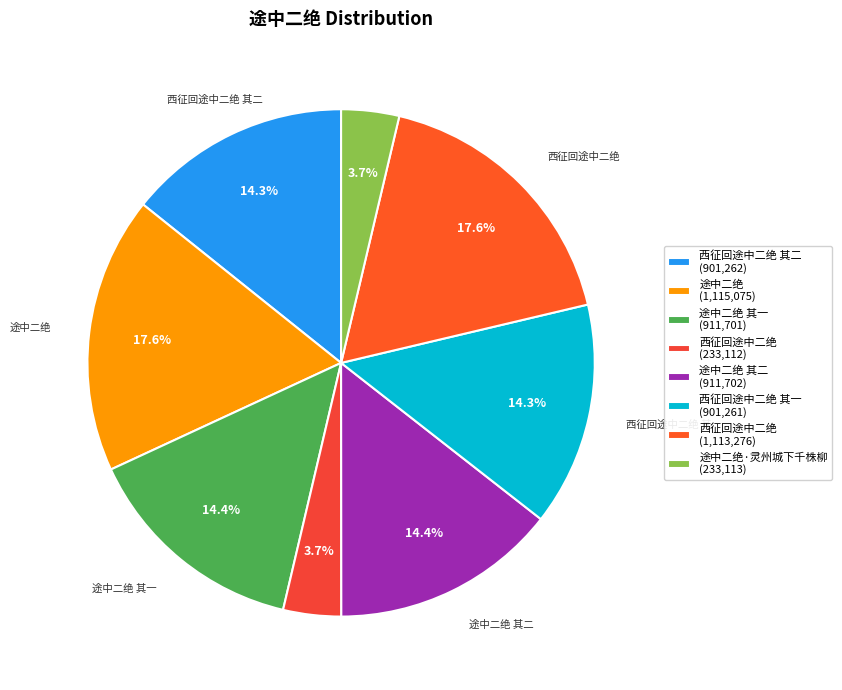

To the nearest percent, what is the average slice percentage?

12%